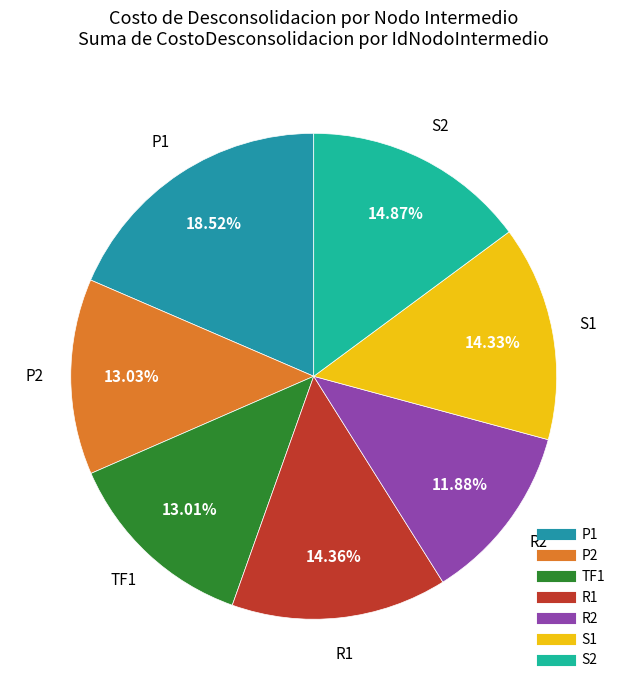

What percentage is the TF1 slice, to the nearest percent?

13%